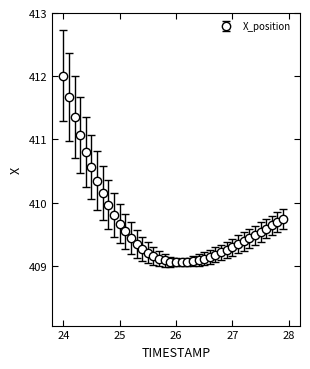

What is the maximum value shown in the chart?

412.0